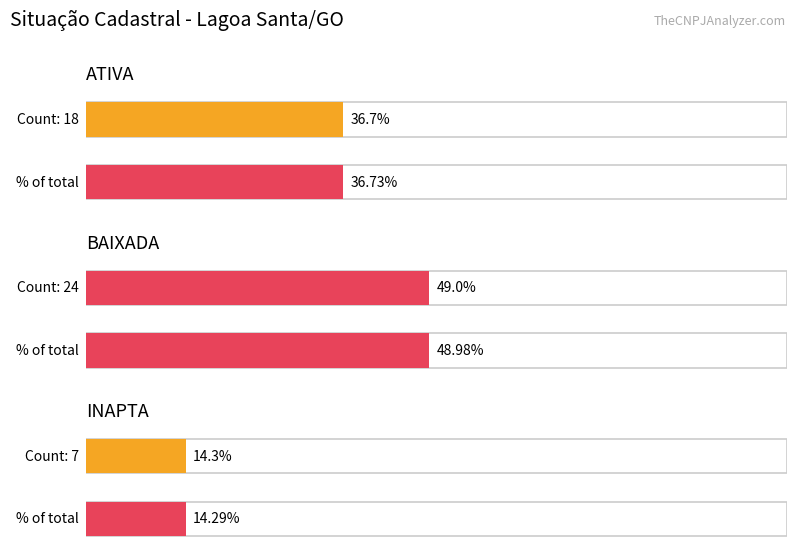

What is the sum of all values?

49